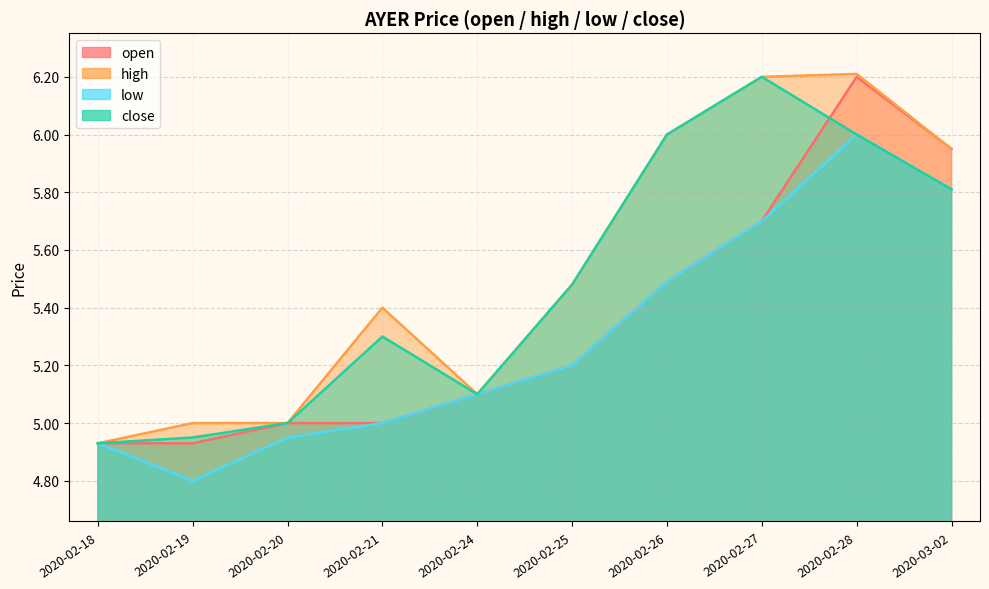

How many values in the low series are below 5?

3